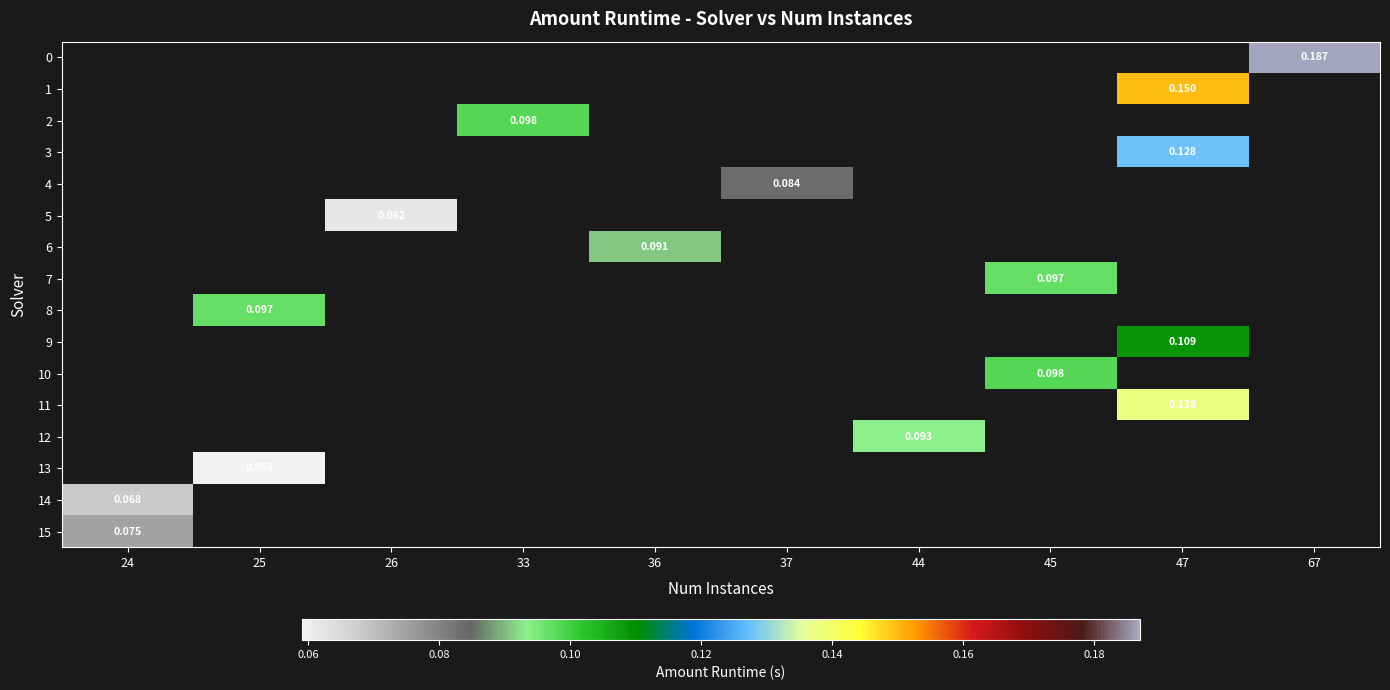

What is the greatest value displayed?

0.2